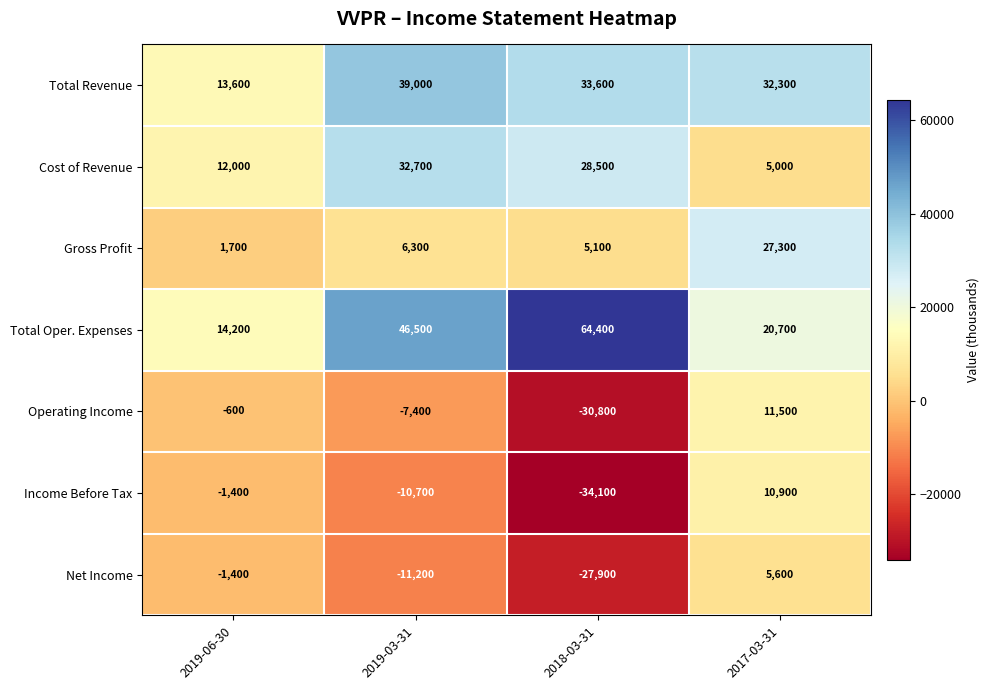

True or false: Total Revenue has a value of 9116 at 2019-06-30.

False